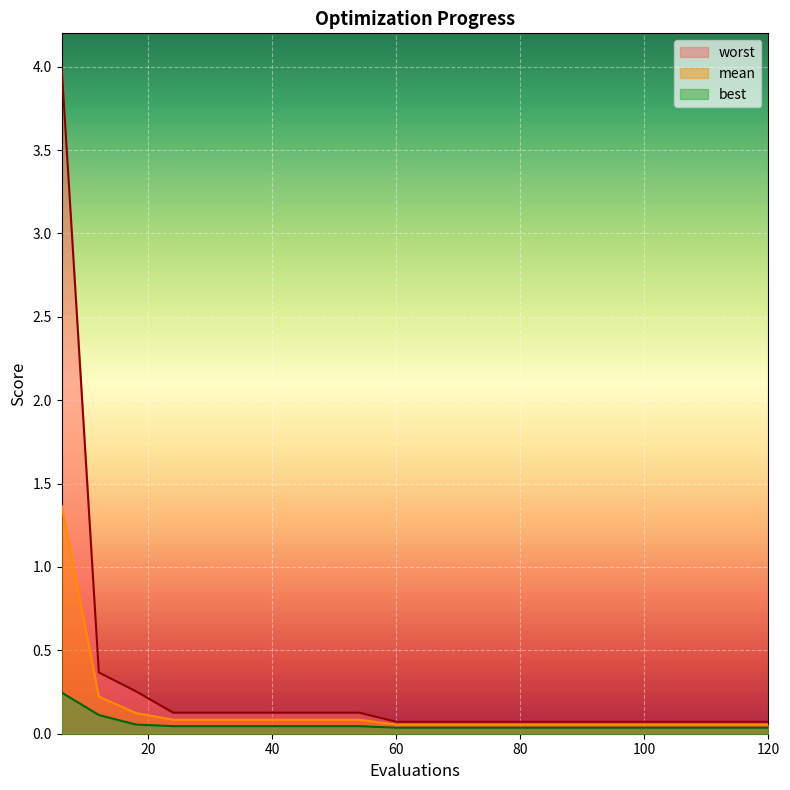

Reading left to right, transcribe all the data shown in this chart.

mean: 1.4	0.2	0.1	0.1	0.1	0.1	0.1	0.1	0.1	0.1	0.1	0.1	0.1	0.1	0.1	0.1	0.1	0.1	0.1	0.1
best: 0.2	0.1	0.1	0.0	0.0	0.0	0.0	0.0	0.0	0.0	0.0	0.0	0.0	0.0	0.0	0.0	0.0	0.0	0.0	0.0
worst: 4.0	0.4	0.3	0.1	0.1	0.1	0.1	0.1	0.1	0.1	0.1	0.1	0.1	0.1	0.1	0.1	0.1	0.1	0.1	0.1